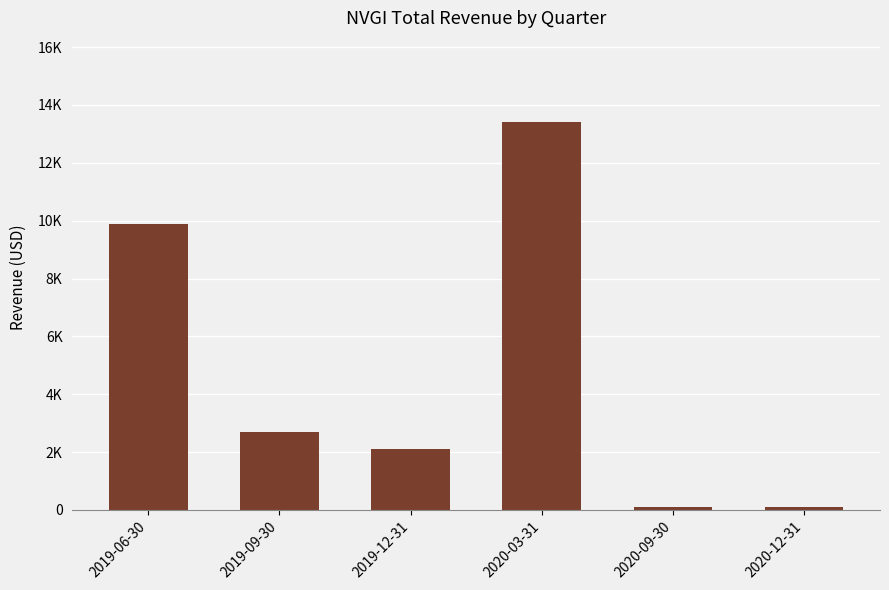

Reading right to left, list all the values displayed in this chart.

2020-12-31=100	2020-09-30=100	2020-03-31=13400	2019-12-31=2100	2019-09-30=2700	2019-06-30=9900